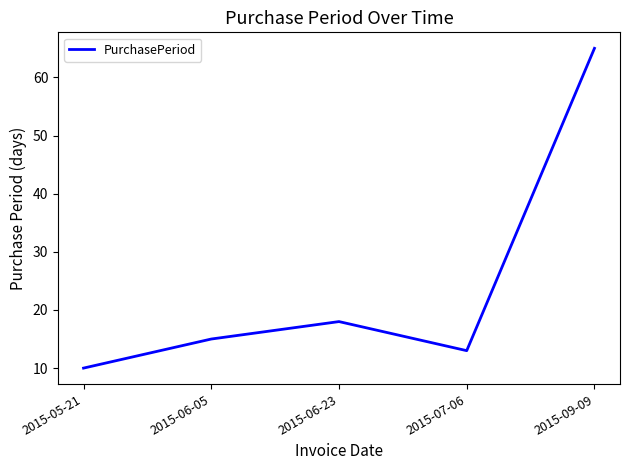

How many interior local peaks (higher than both neighbors) does the data have?

1